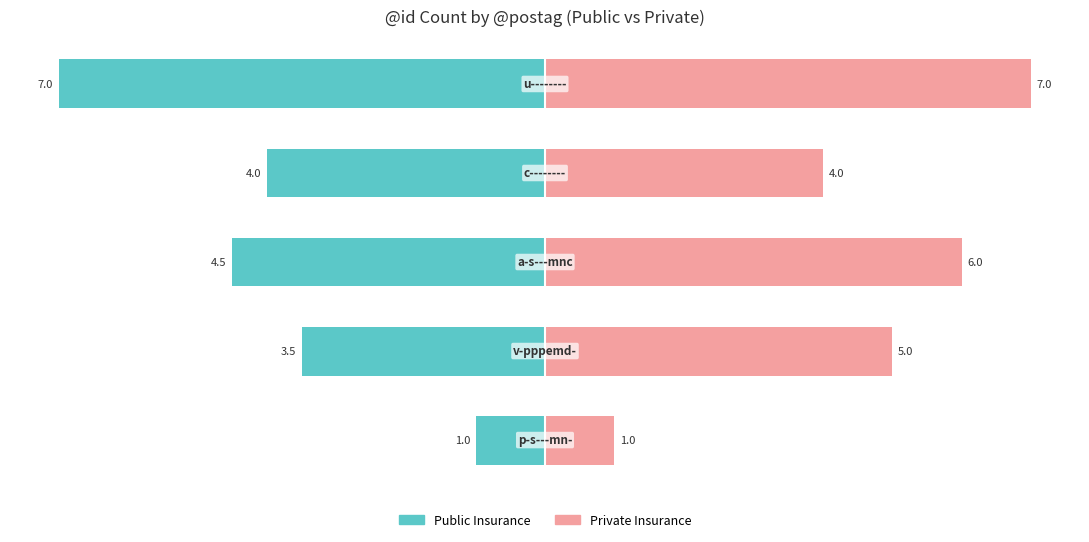

What is the value of the Public Insurance bar at the 4th from the left?

-4.0